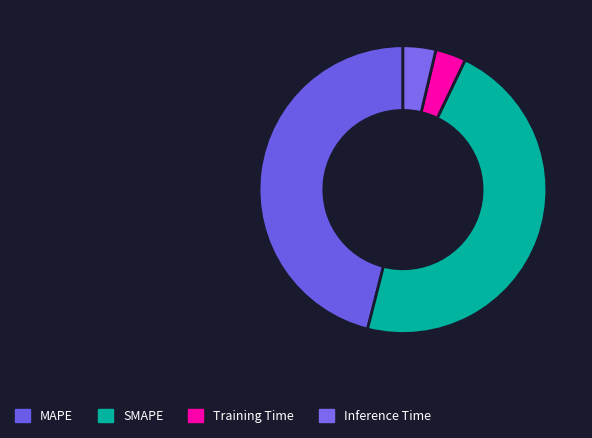

To the nearest percent, what is the average slice percentage?

25%